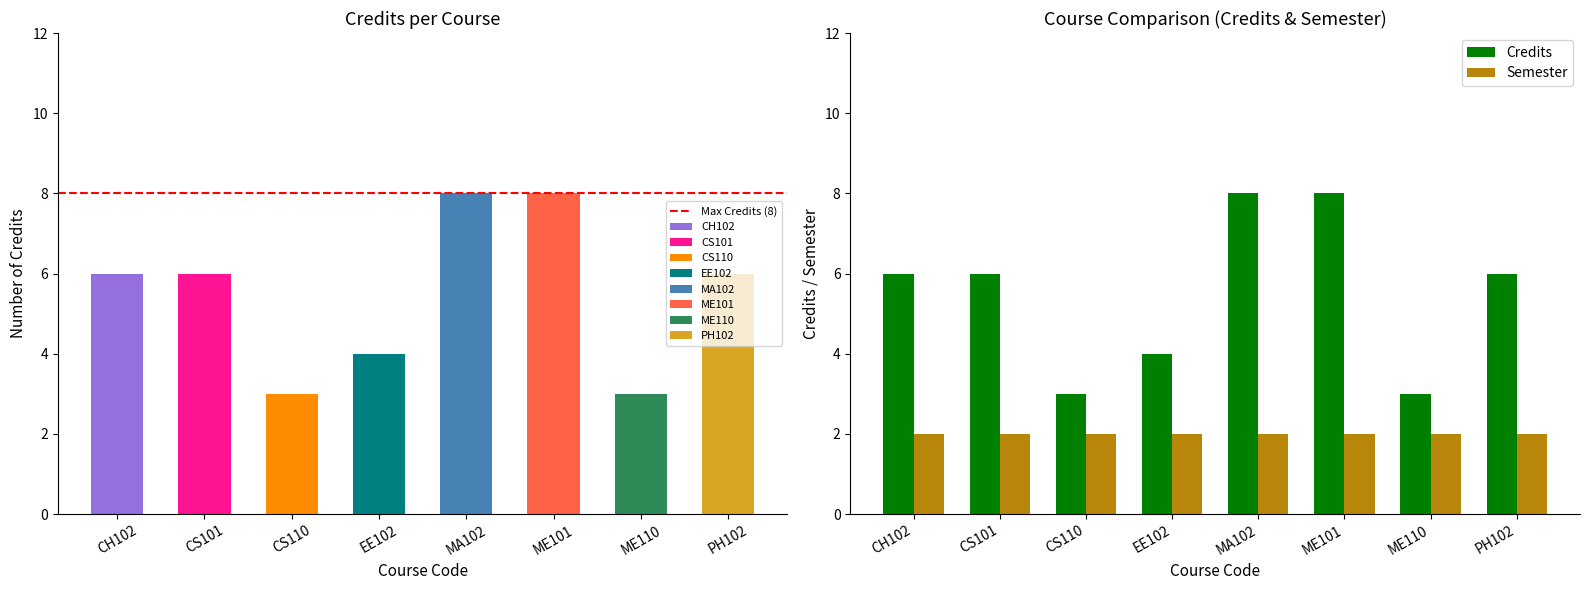

Rank the categories by value from highest to lowest.

MA102, ME101, CH102, CS101, PH102, EE102, CS110, ME110